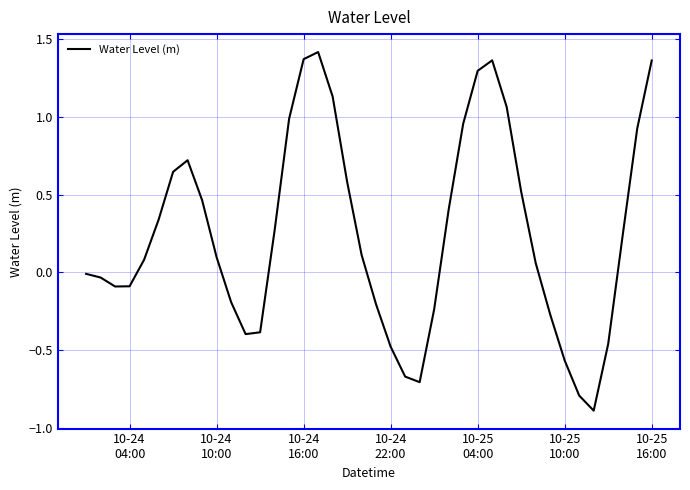

What is the difference between the maximum and minimum values?

2.3